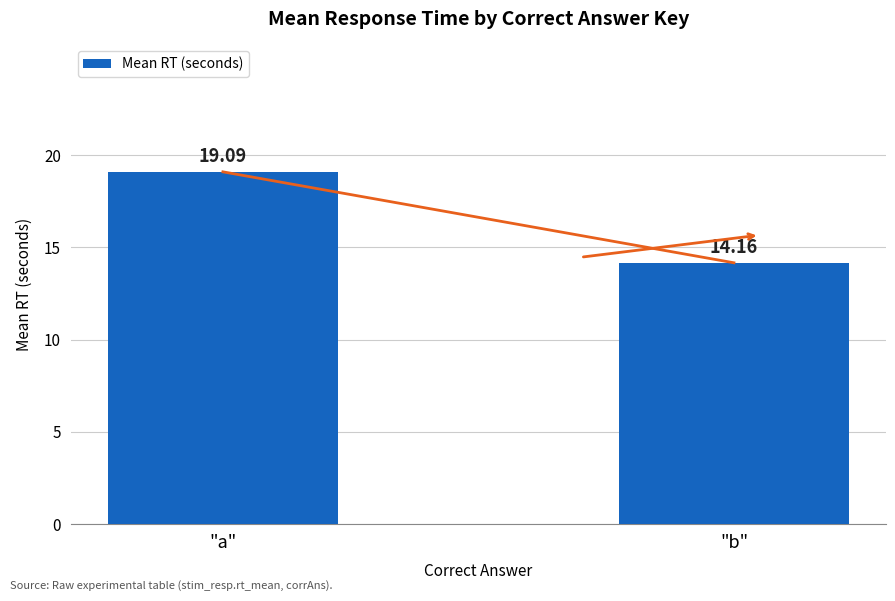

Reading right to left, transcribe all the data shown in this chart.

14.2	19.1